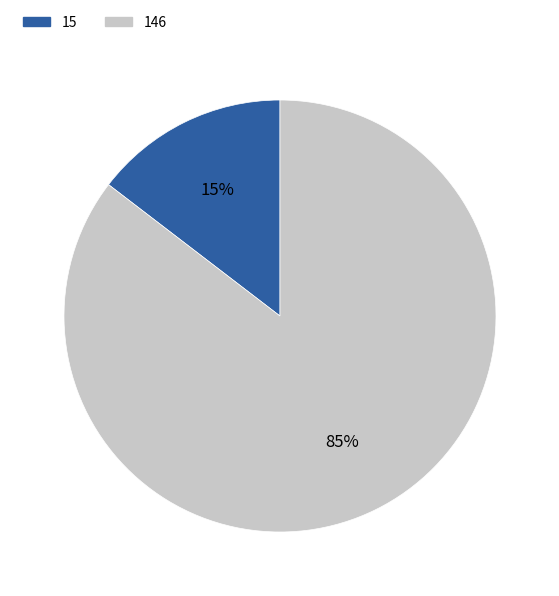

True or false: 15 accounts for 15% of the total.

True